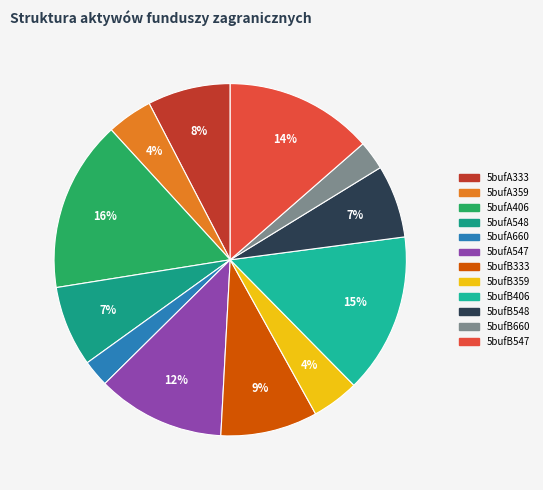

Rank the categories by value from highest to lowest.

5bufA406, 5bufB406, 5bufB547, 5bufA547, 5bufB333, 5bufA333, 5bufA548, 5bufB548, 5bufB359, 5bufA359, 5bufB660, 5bufA660